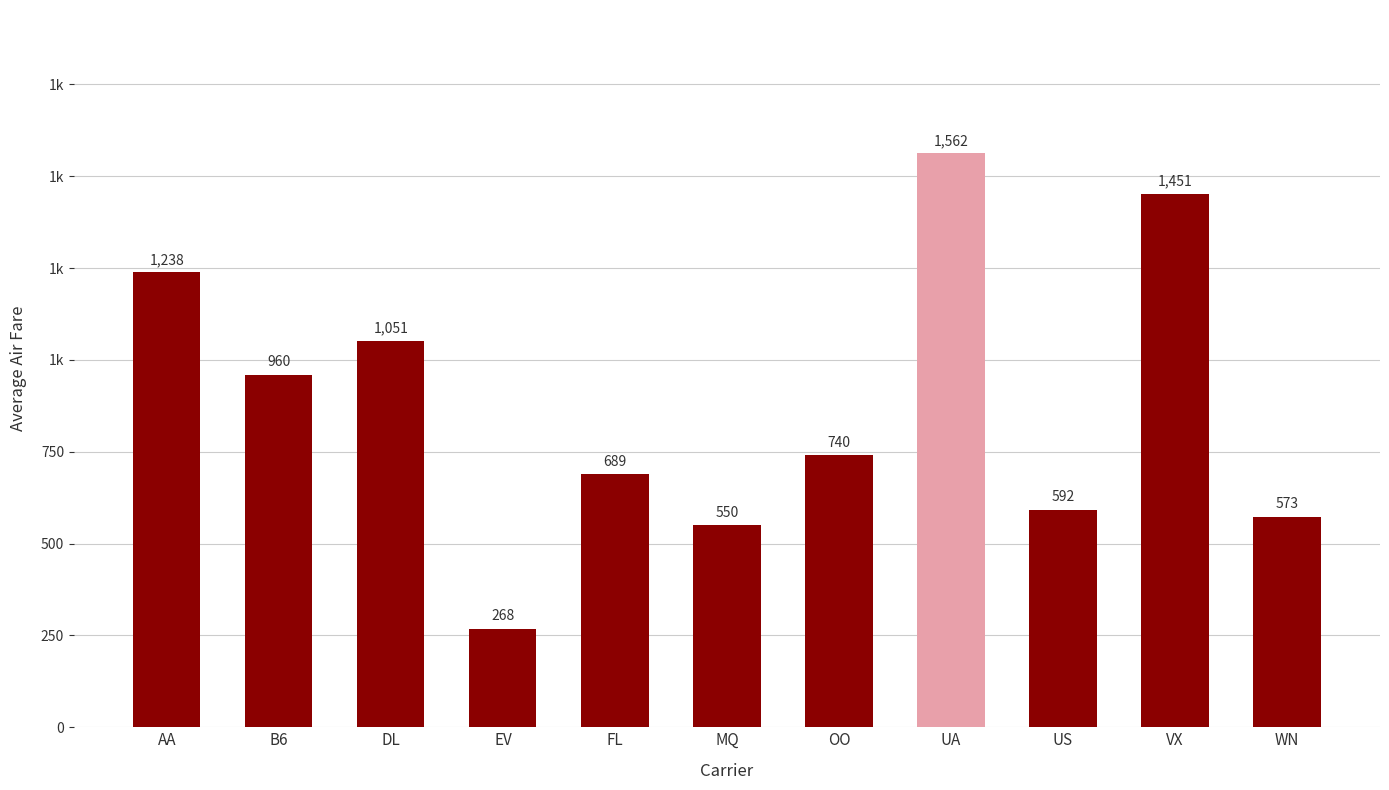

What is the sum of the values at MQ and OO?

1290